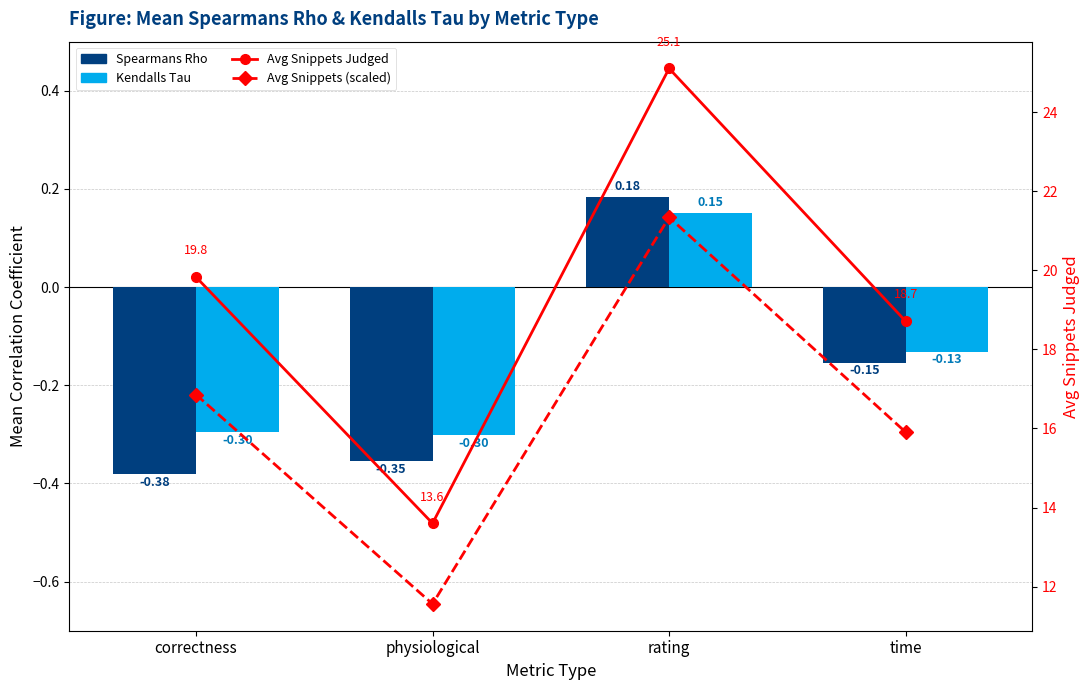

Does the chart contain any negative values?

Yes